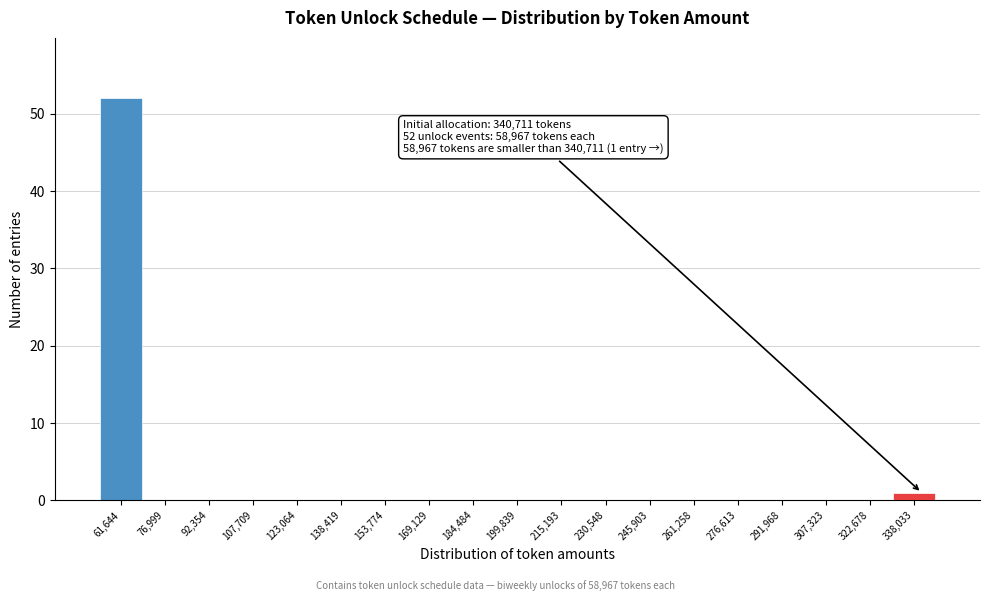

Which range on the x-axis has the tallest bar?

54000 to 70000